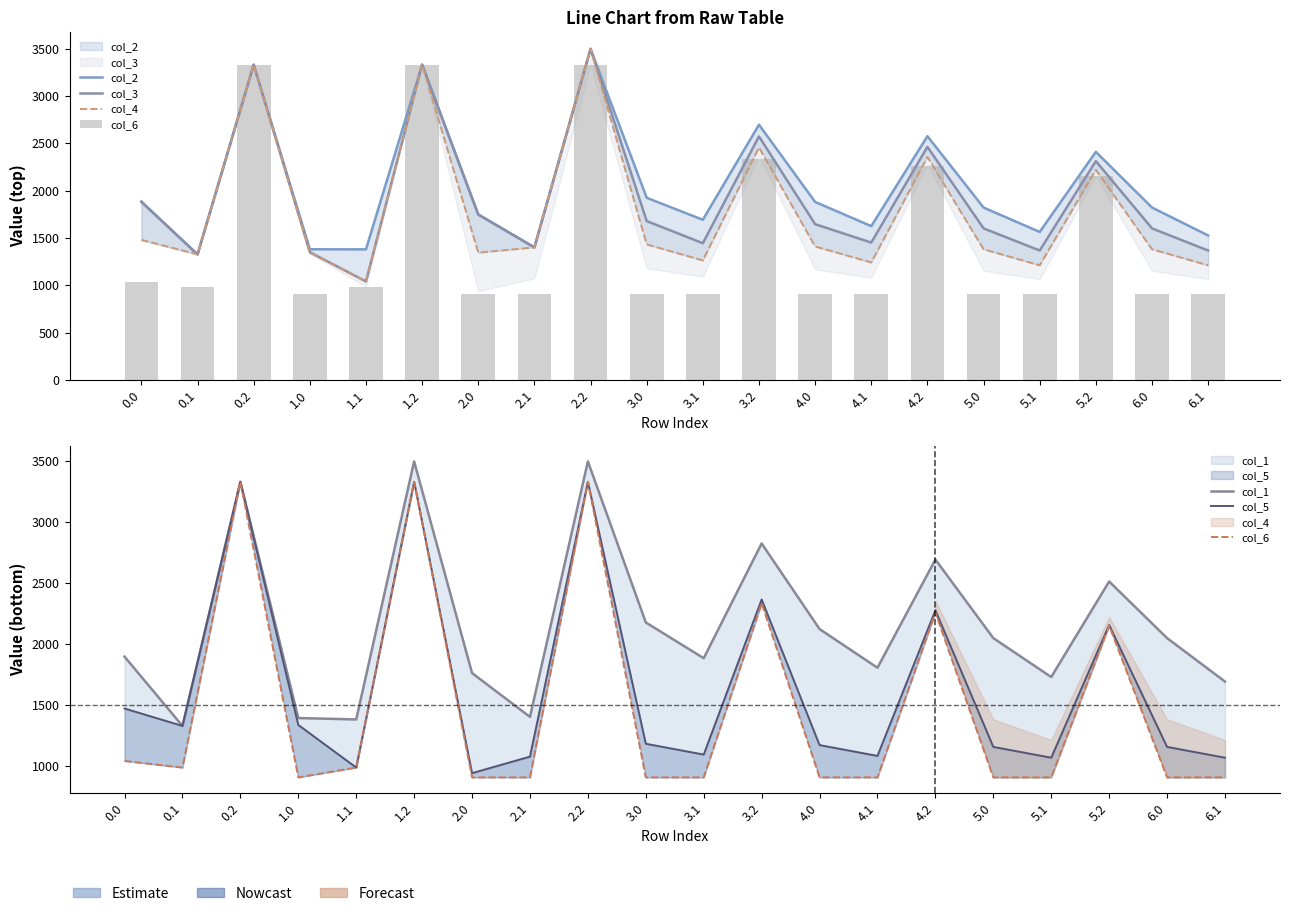

Reading left to right, extract all data points from this chart.

col_2: 1884.8	1325.8	3331.1	1380.3	1379.2	3331.1	1749.8	1399.9	3498.4	1924.0	1691.9	2696.4	1880.4	1624.6	2575.1	1821.0	1563.2	2409.6	1821.0	1526.0
col_3: 1880.5	1325.8	3331.1	1349.4	1039.9	3331.1	1745.4	1399.9	3498.4	1678.1	1444.1	2572.7	1645.5	1450.7	2462.2	1600.9	1366.9	2311.6	1600.9	1366.9
col_4: 1479.6	1325.8	3331.1	1344.6	1039.9	3331.1	1344.6	1399.9	3498.4	1431.7	1262.3	2455.5	1409.9	1240.5	2355.9	1380.2	1210.8	2220.2	1380.2	1210.8
col_6: 1038.2	984.0	3331.1	903.2	984.0	3331.1	903.2	903.2	3331.1	903.2	903.2	2333.5	903.2	903.2	2255.7	903.2	903.2	2149.6	903.2	903.2
col_1: 1895.0	1325.8	3331.1	1390.5	1379.2	3498.4	1760.0	1399.9	3498.4	2175.8	1881.9	2824.6	2121.3	1803.7	2692.4	2047.1	1727.5	2512.1	2047.1	1690.2
col_5: 1468.9	1325.8	3331.1	1333.9	984.0	3331.1	937.9	1073.7	3331.1	1179.4	1090.5	2364.3	1168.5	1079.6	2275.6	1153.7	1064.8	2154.7	1153.7	1064.8